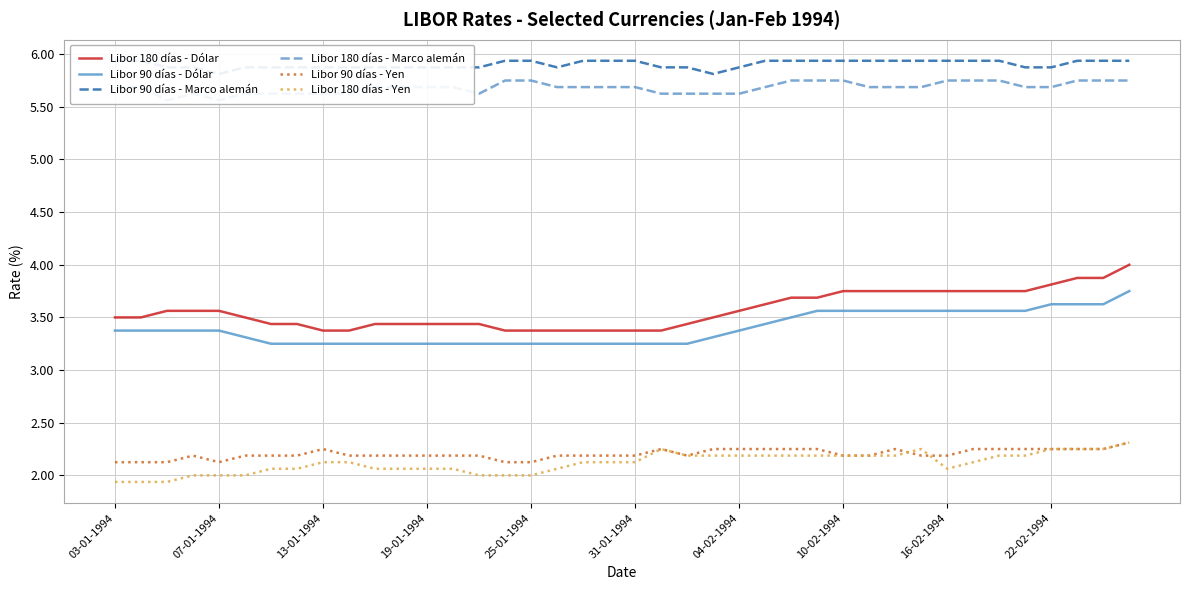

True or false: Libor 180 días - Dólar and Libor 180 días - Yen intersect in this chart.

False